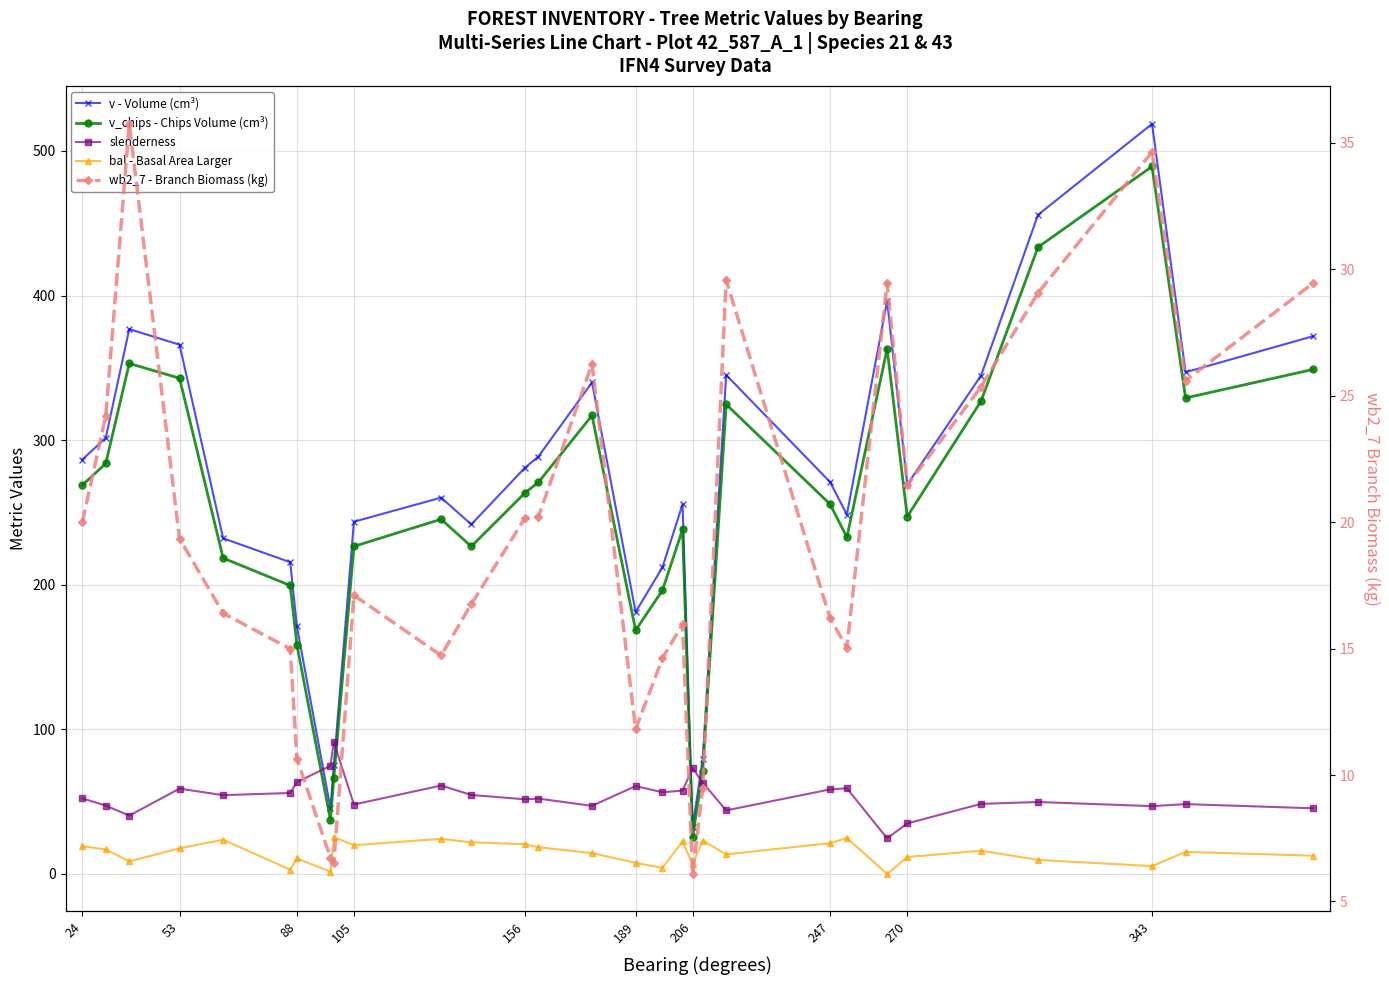

In v - Volume (cm³), how many points are higher than both neighbors (excluding endpoints)?

7